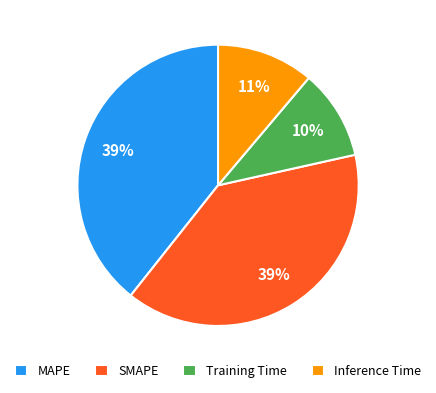

Is MAPE the majority of the pie?

No